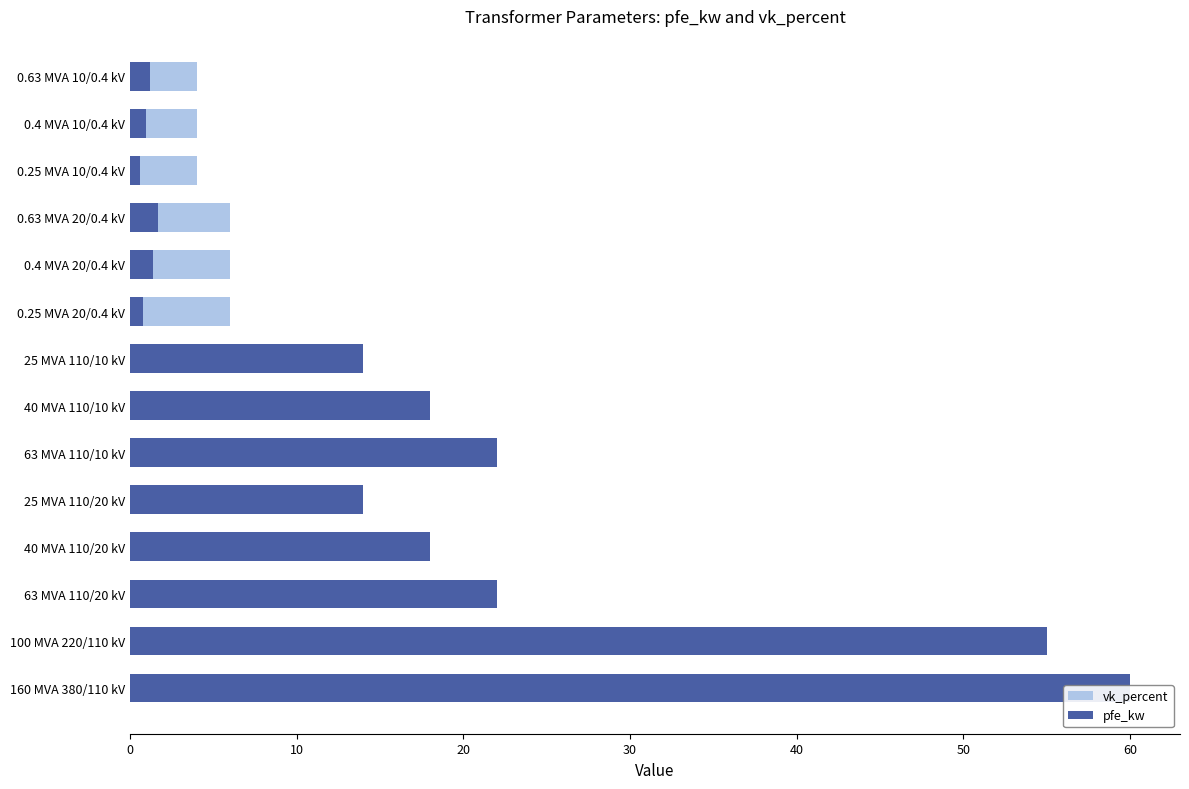

Between 63 MVA 110/20 kV and 0.63 MVA 20/0.4 kV, which series saw the biggest shift?

pfe_kw